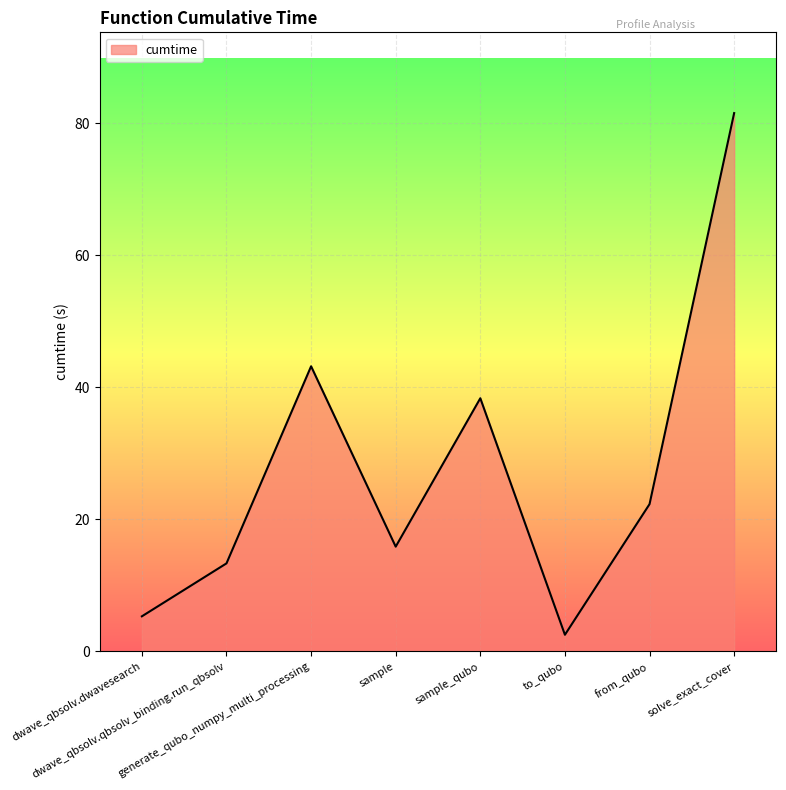

At which category does the chart reach its minimum across all series?

to_qubo